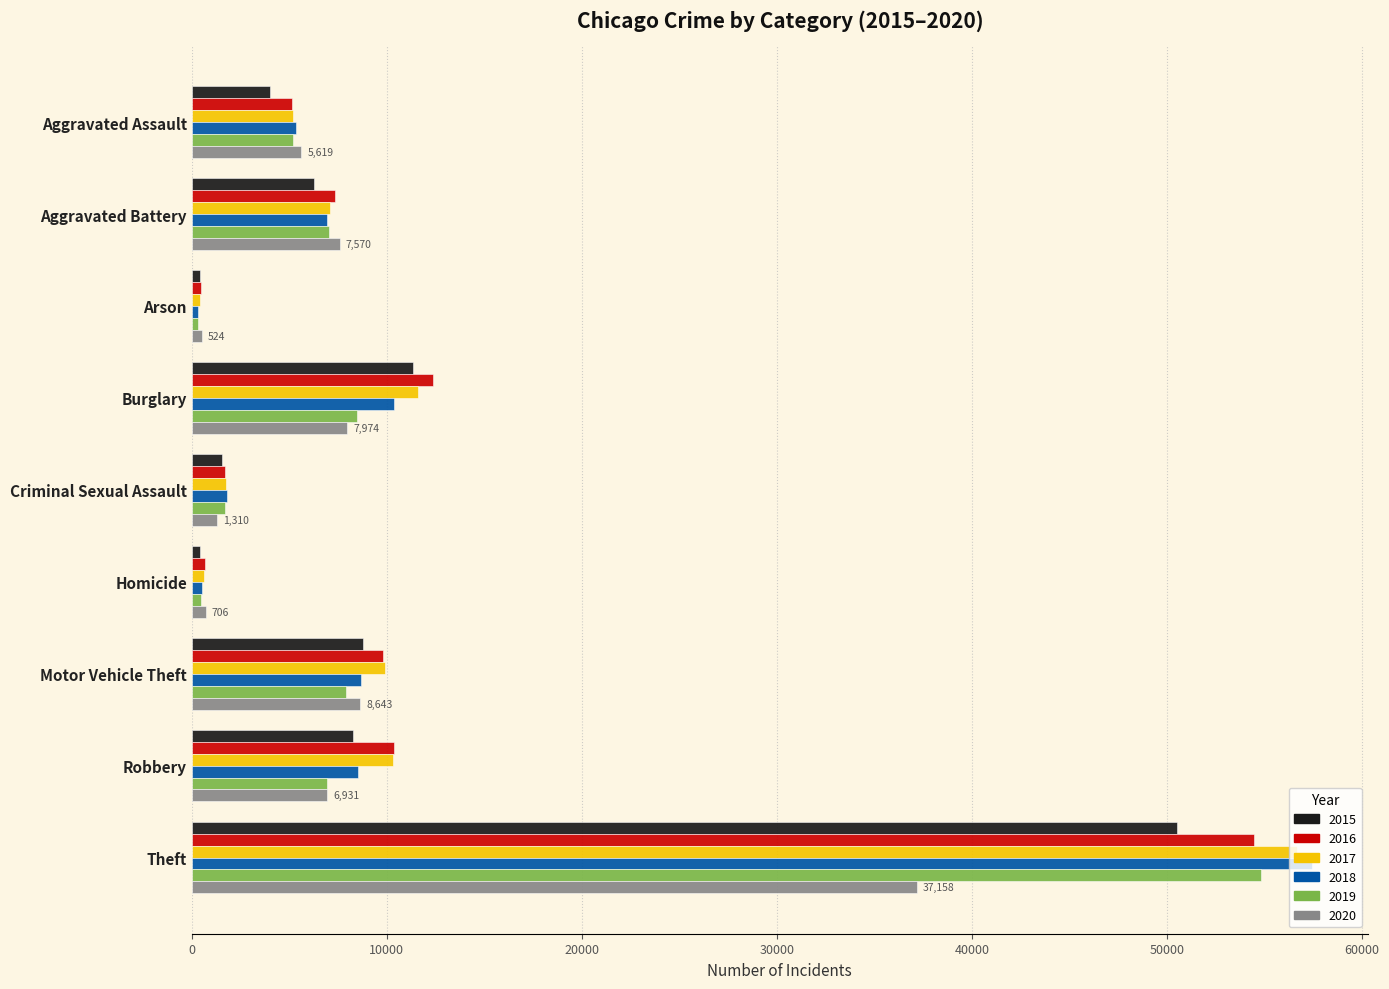

Which category has the highest value in the 2020 series?

Theft